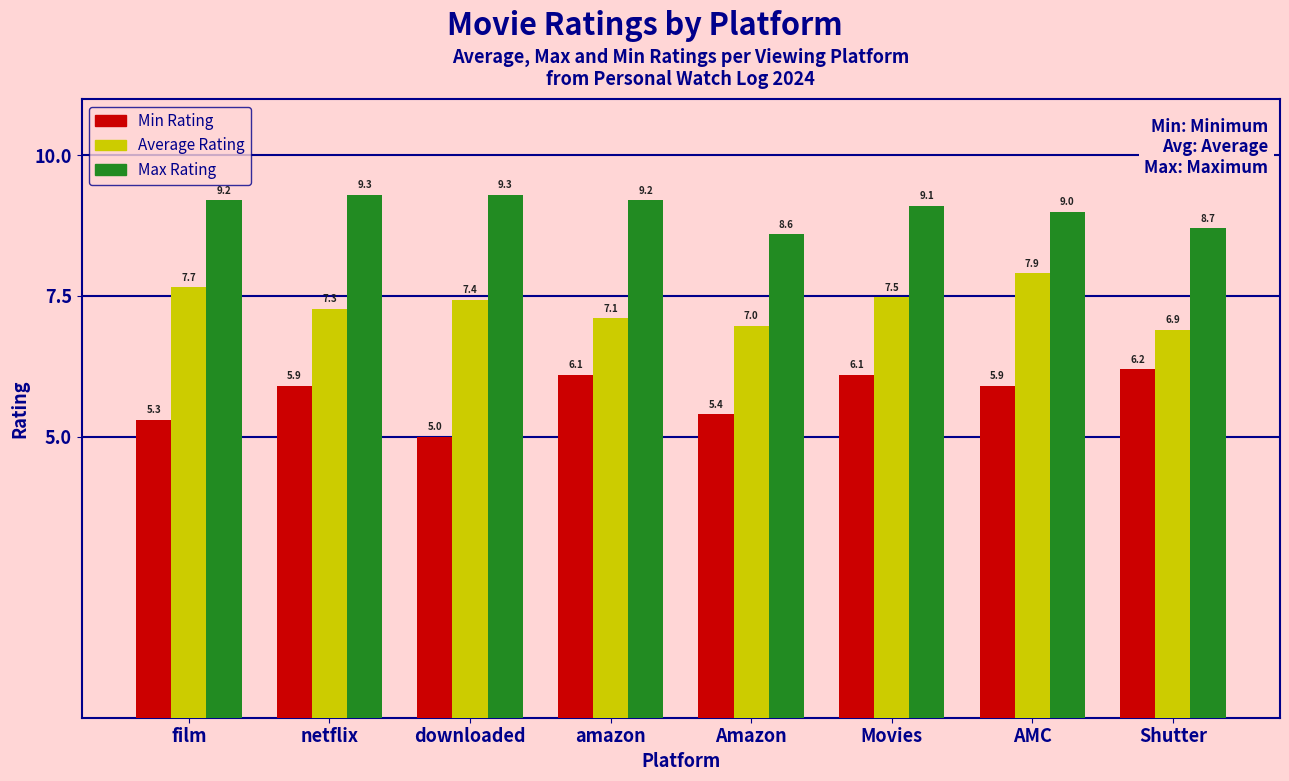

True or false: Min Rating has a value of 9.4 at Shutter.

False